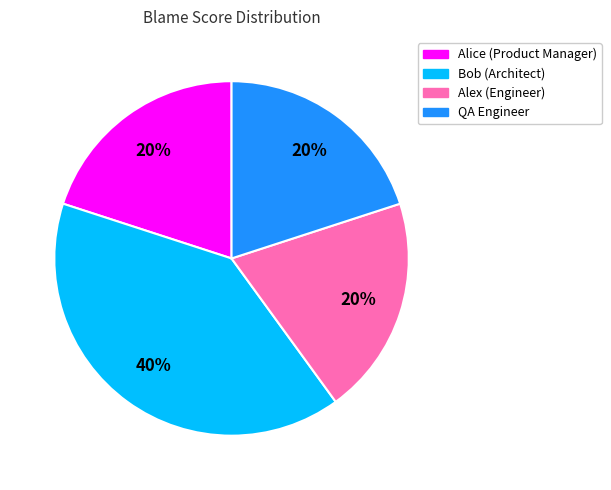

To the nearest percent, what portion does Alex (Engineer) represent?

20%